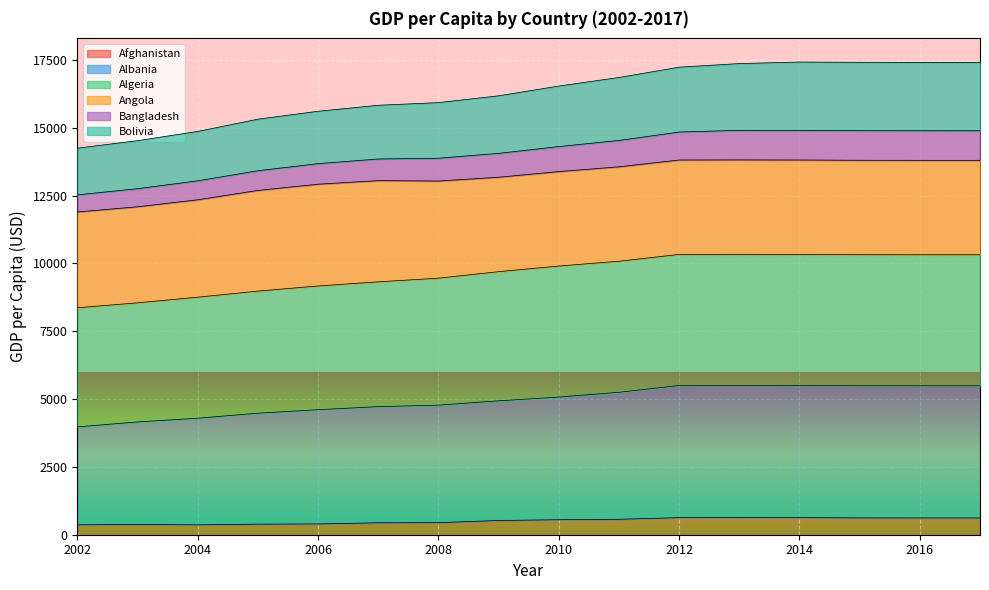

Does the chart display data point markers on the line(s)?

No